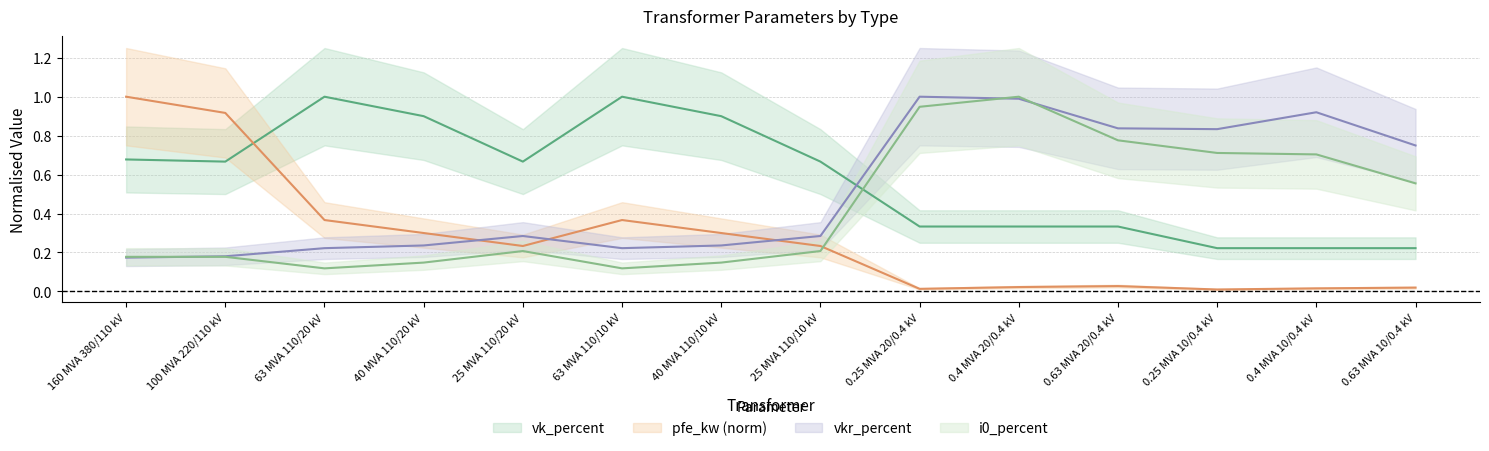

Reading left to right, transcribe all the data shown in this chart.

pfe_kw: 160 MVA 380/110 kV=1.0	100 MVA 220/110 kV=0.9	63 MVA 110/20 kV=0.4	40 MVA 110/20 kV=0.3	25 MVA 110/20 kV=0.2	63 MVA 110/10 kV=0.4	40 MVA 110/10 kV=0.3	25 MVA 110/10 kV=0.2	0.25 MVA 20/0.4 kV=0.0	0.4 MVA 20/0.4 kV=0.0	0.63 MVA 20/0.4 kV=0.0	0.25 MVA 10/0.4 kV=0.0	0.4 MVA 10/0.4 kV=0.0	0.63 MVA 10/0.4 kV=0.0
vkr_percent: 160 MVA 380/110 kV=0.2	100 MVA 220/110 kV=0.2	63 MVA 110/20 kV=0.2	40 MVA 110/20 kV=0.2	25 MVA 110/20 kV=0.3	63 MVA 110/10 kV=0.2	40 MVA 110/10 kV=0.2	25 MVA 110/10 kV=0.3	0.25 MVA 20/0.4 kV=1.0	0.4 MVA 20/0.4 kV=1.0	0.63 MVA 20/0.4 kV=0.8	0.25 MVA 10/0.4 kV=0.8	0.4 MVA 10/0.4 kV=0.9	0.63 MVA 10/0.4 kV=0.7
i0_percent: 160 MVA 380/110 kV=0.2	100 MVA 220/110 kV=0.2	63 MVA 110/20 kV=0.1	40 MVA 110/20 kV=0.1	25 MVA 110/20 kV=0.2	63 MVA 110/10 kV=0.1	40 MVA 110/10 kV=0.1	25 MVA 110/10 kV=0.2	0.25 MVA 20/0.4 kV=0.9	0.4 MVA 20/0.4 kV=1.0	0.63 MVA 20/0.4 kV=0.8	0.25 MVA 10/0.4 kV=0.7	0.4 MVA 10/0.4 kV=0.7	0.63 MVA 10/0.4 kV=0.6
vk_percent: 160 MVA 380/110 kV=0.7	100 MVA 220/110 kV=0.7	63 MVA 110/20 kV=1.0	40 MVA 110/20 kV=0.9	25 MVA 110/20 kV=0.7	63 MVA 110/10 kV=1.0	40 MVA 110/10 kV=0.9	25 MVA 110/10 kV=0.7	0.25 MVA 20/0.4 kV=0.3	0.4 MVA 20/0.4 kV=0.3	0.63 MVA 20/0.4 kV=0.3	0.25 MVA 10/0.4 kV=0.2	0.4 MVA 10/0.4 kV=0.2	0.63 MVA 10/0.4 kV=0.2